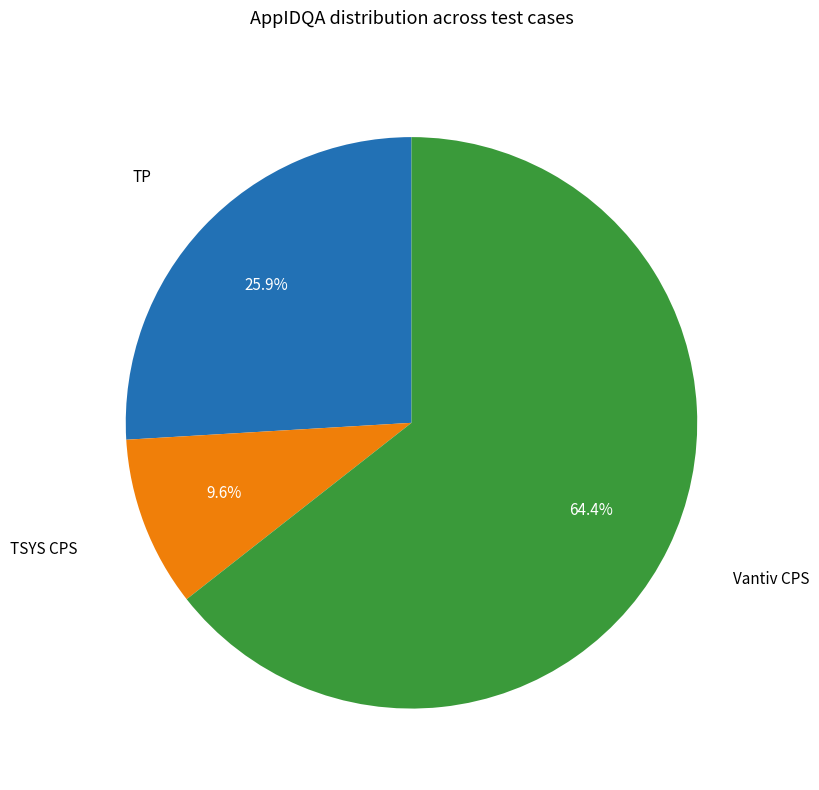

Does any single category account for the majority?

Yes